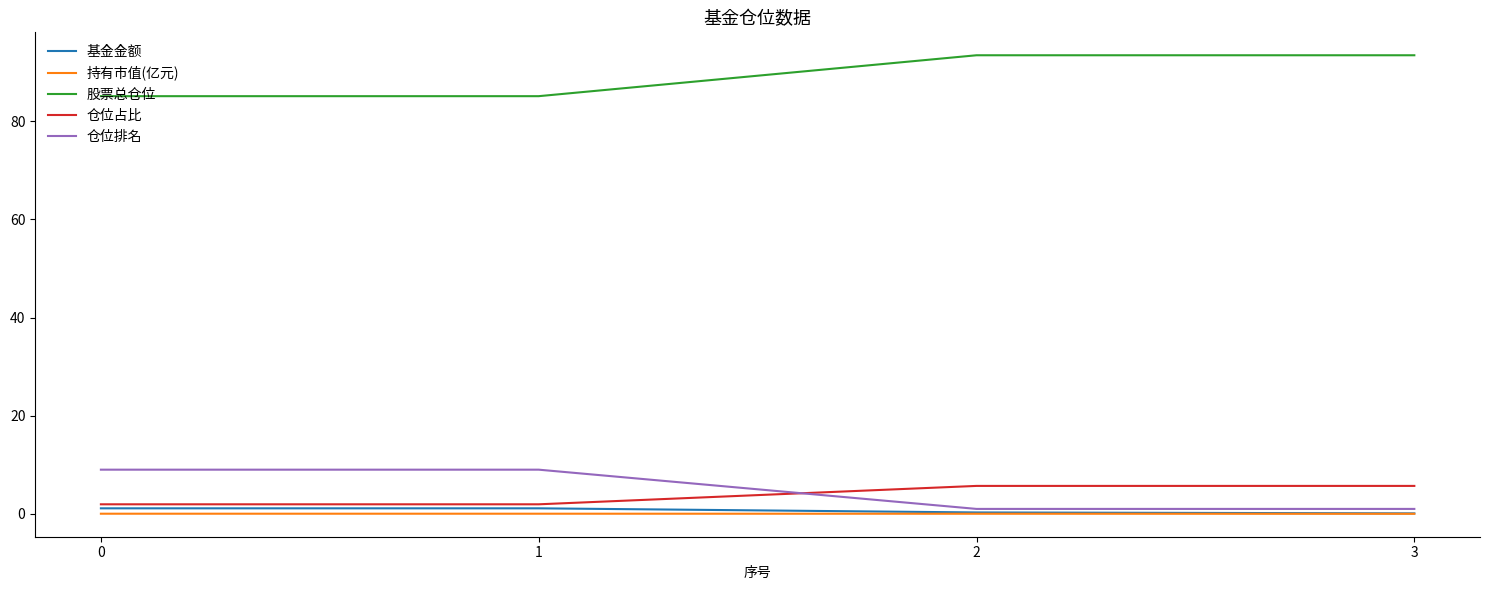

Which series has the largest total across all categories?

股票总仓位